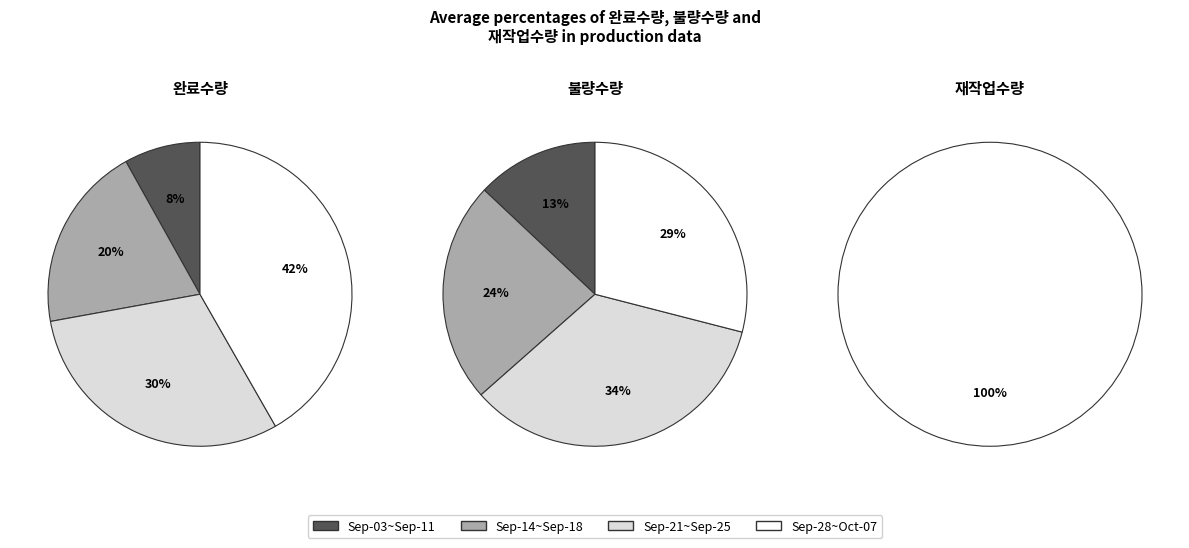

Between 2020-09-03 and 2020-10-05, which series saw the biggest shift?

완료수량